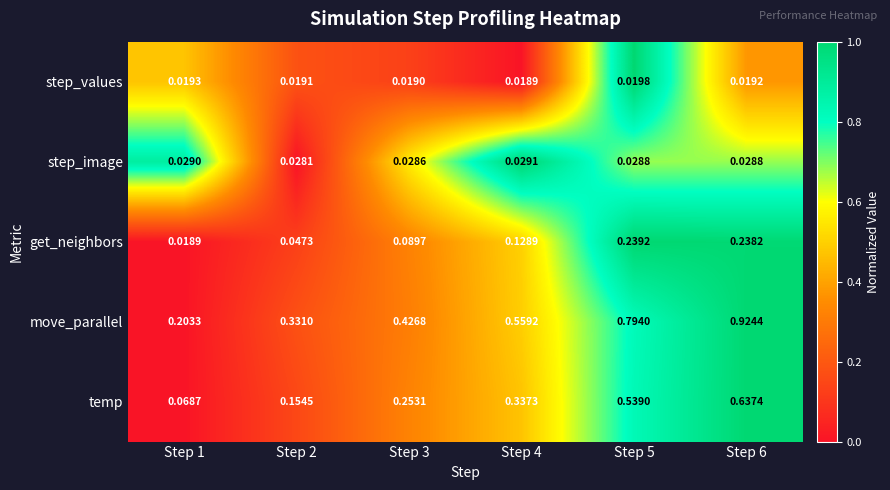

How many distinct data groups are displayed?

5